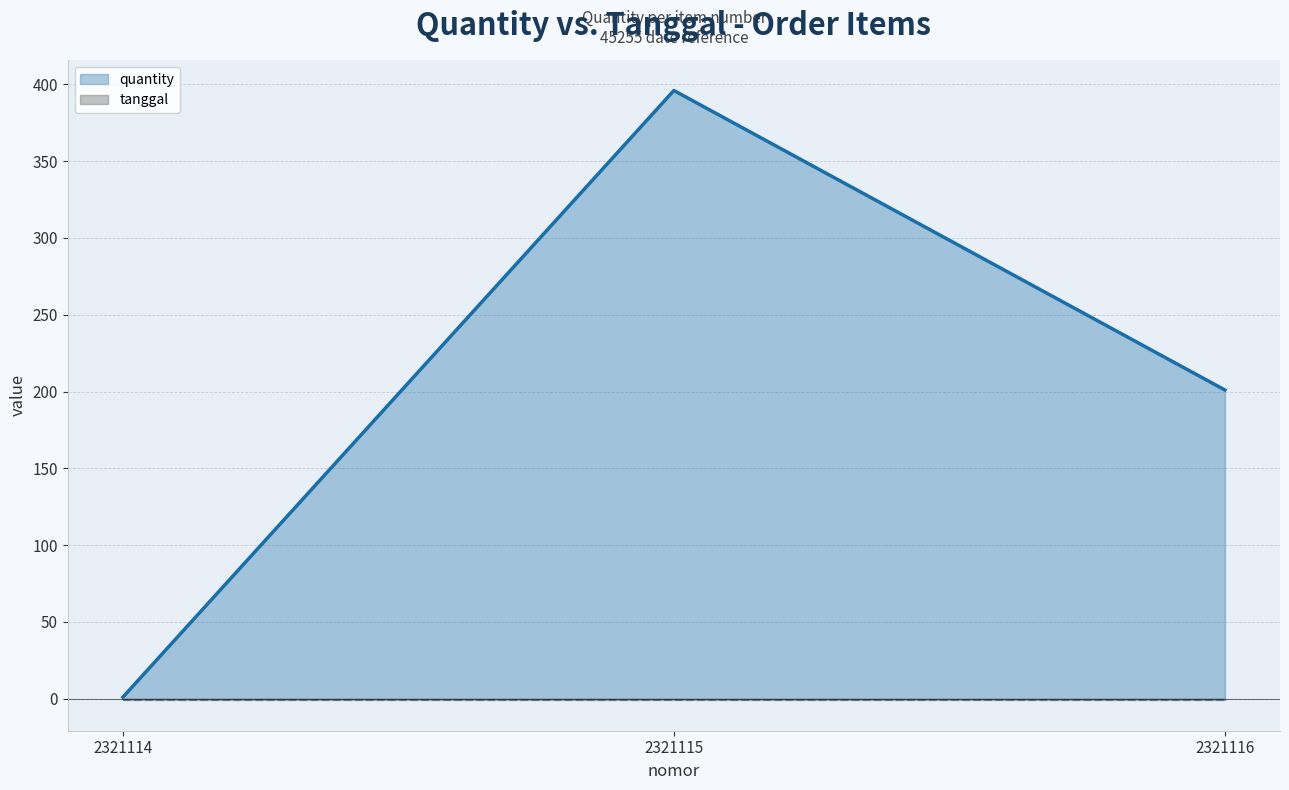

What is the sum of the quantity values at 2321115 and 2321114?

397